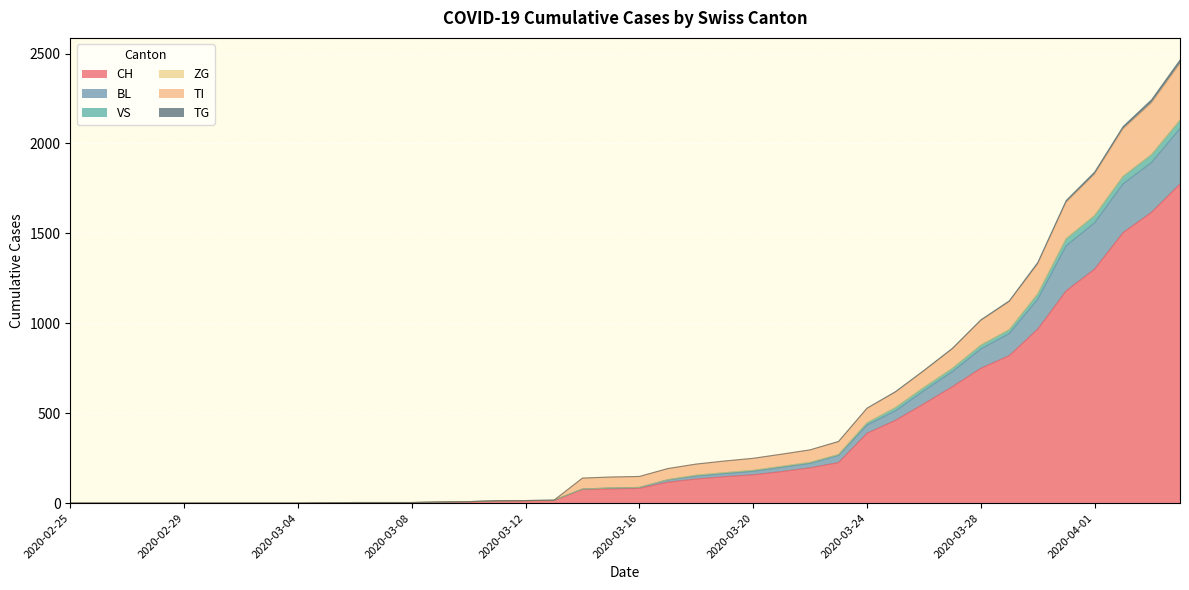

What is the maximum value for CH?

1774